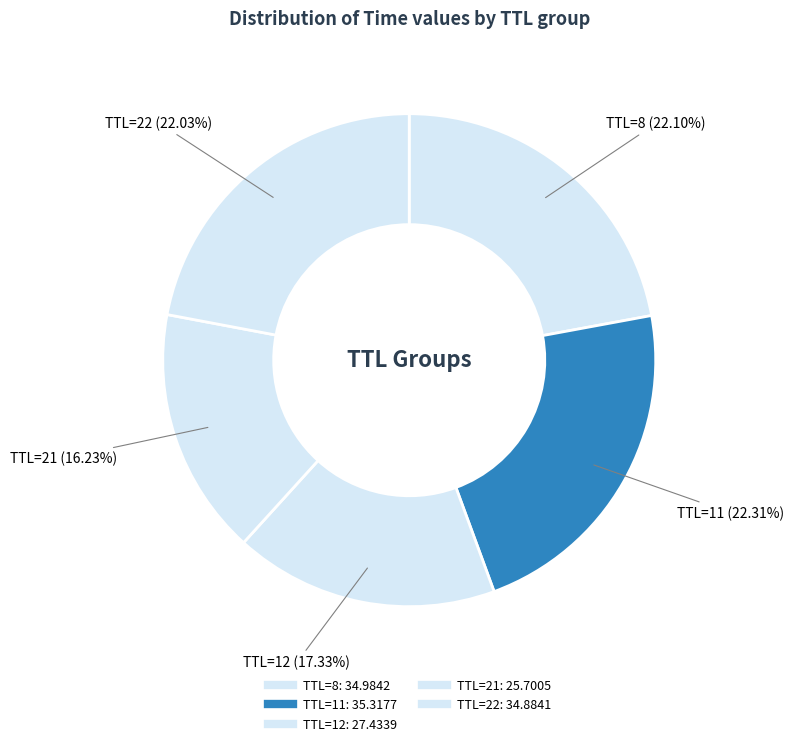

How many slices are in this pie chart?

5